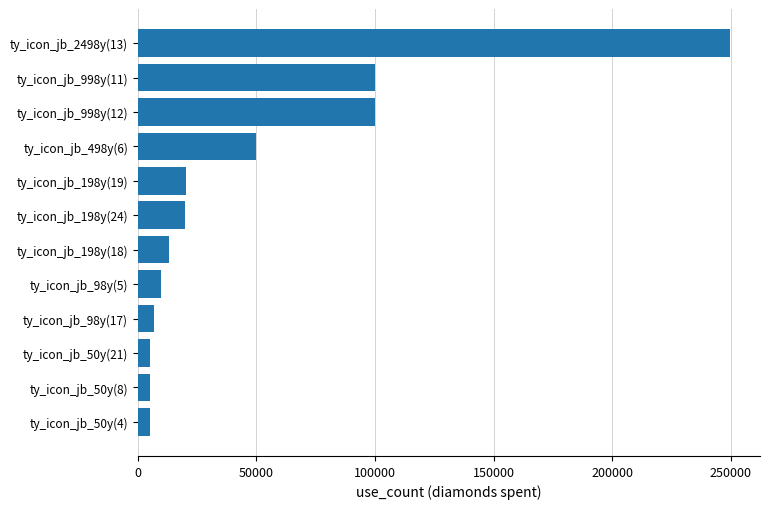

Is it true that the value at ty_icon_jb_998y(11) is 100000?

True